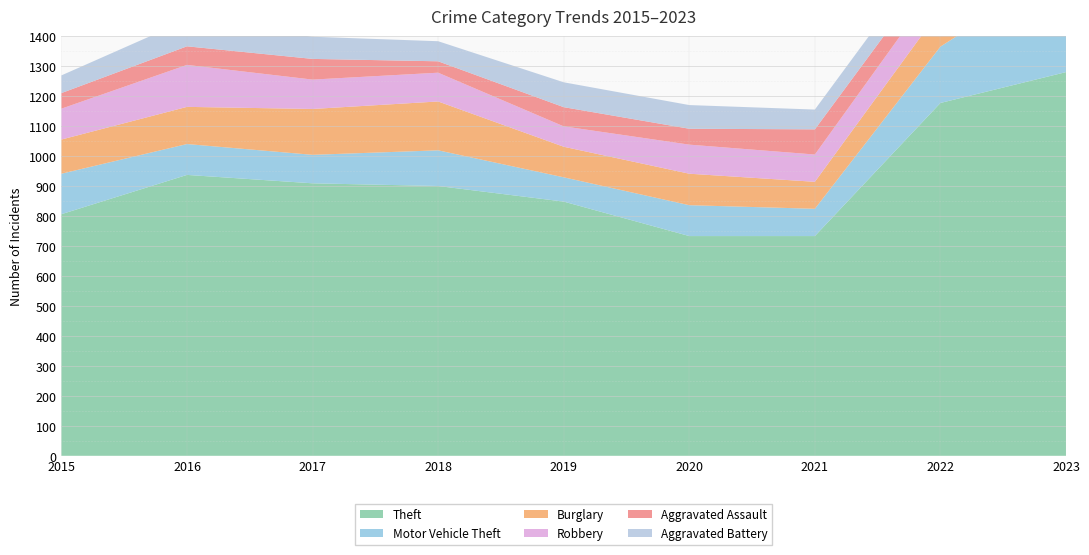

At which category does the chart reach its peak across all series?

2023